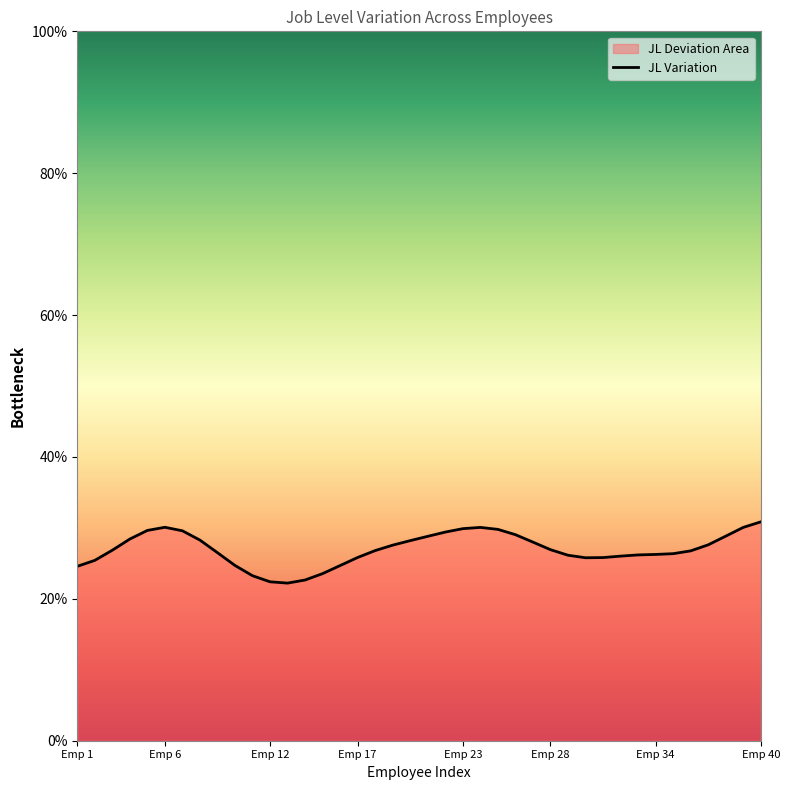

The value at Emp 12 is 34.5. True or false?

False